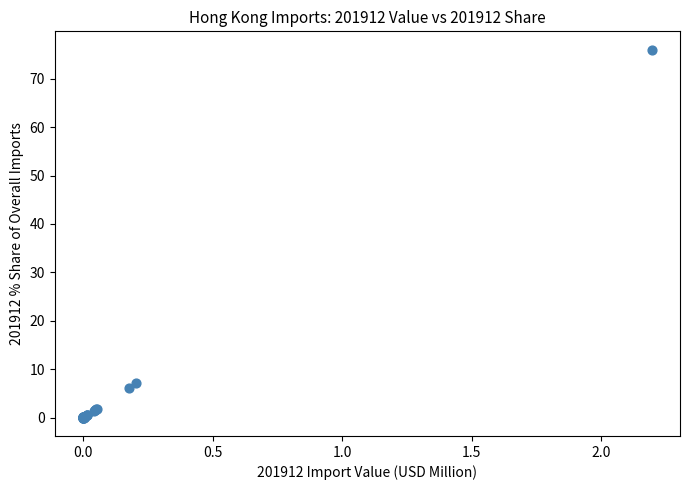

What Y value in the scatter plot is closest to 38?

7.1